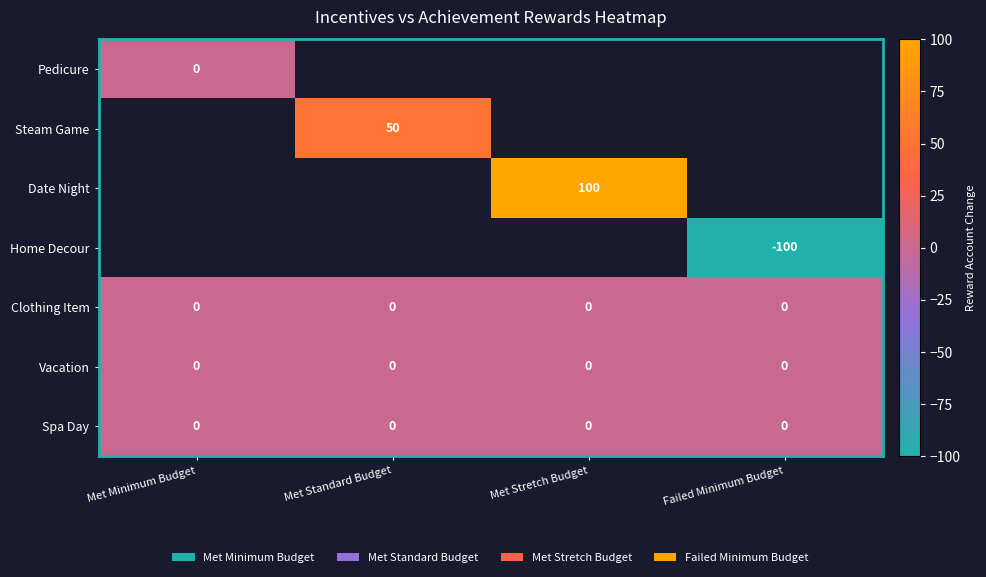

How many distinct data groups are displayed?

7